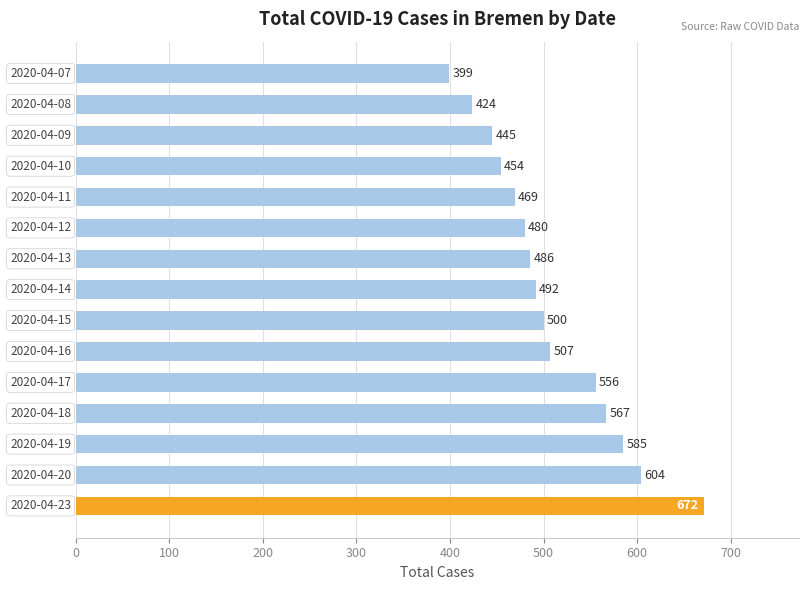

What is the smallest value displayed?

399